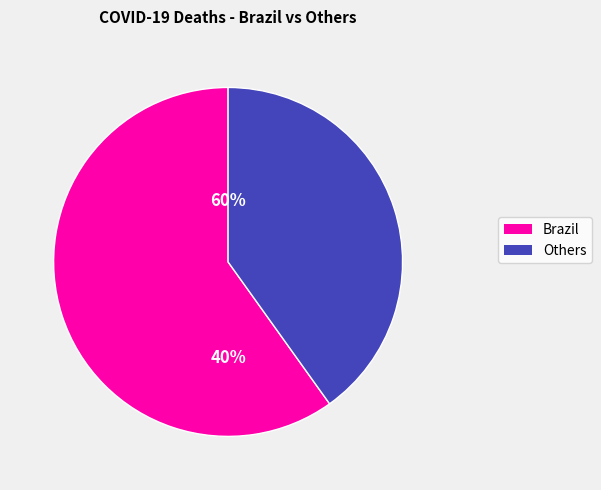

True or false: Cambodia accounts for 7% of the total.

False